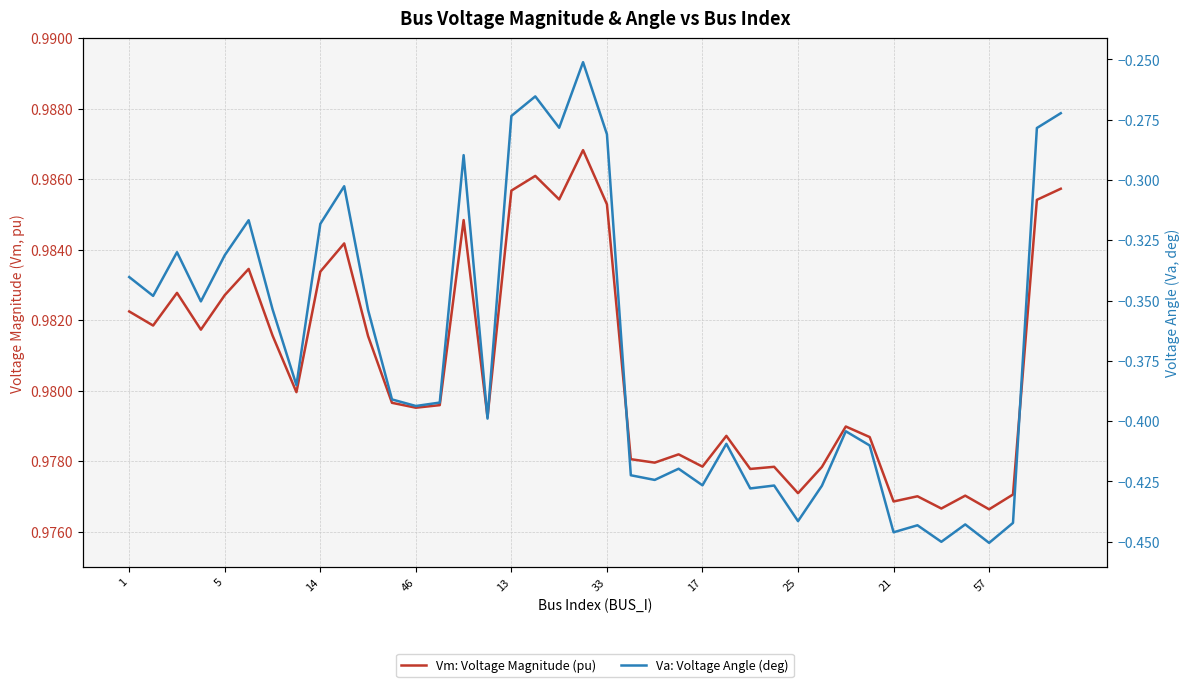

Is the value of Va: Voltage Angle (deg) at 33 greater than the value of Vm: Voltage Magnitude (pu) at 35?

No